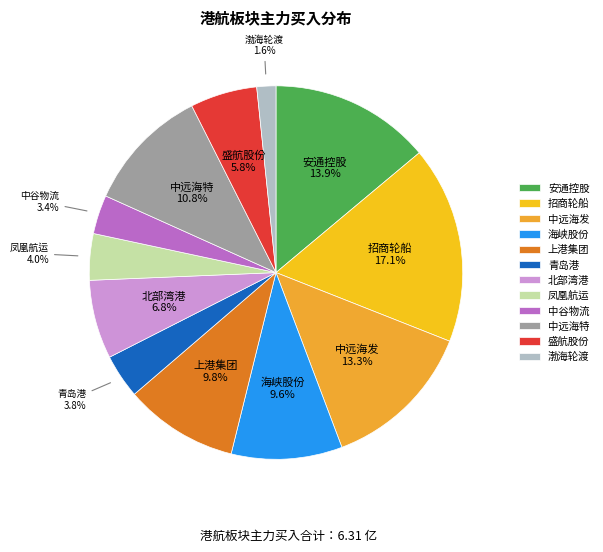

Is 上港集团 the majority of the pie?

No